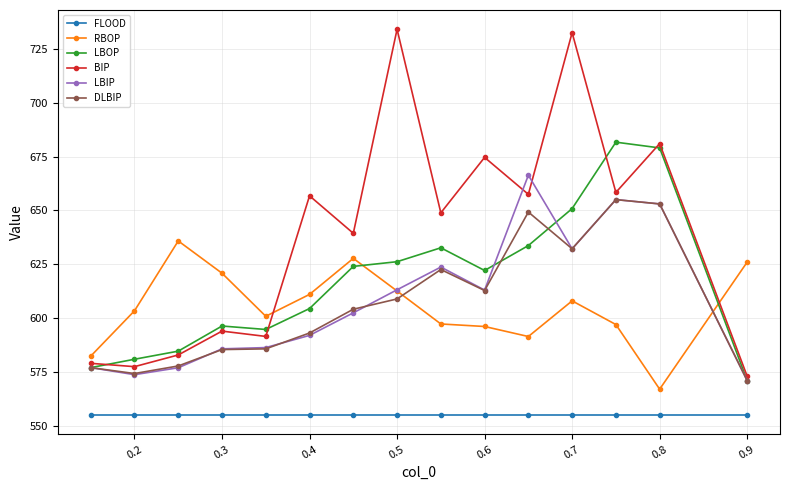

Which series ends up on top after the final intersection of BIP and RBOP?

RBOP